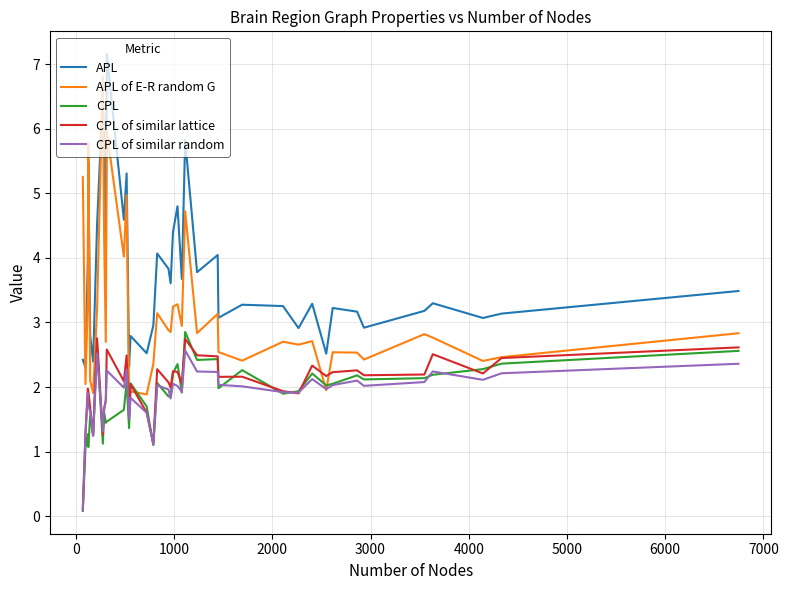

True or false: APL and CPL of similar lattice cross at least once.

False